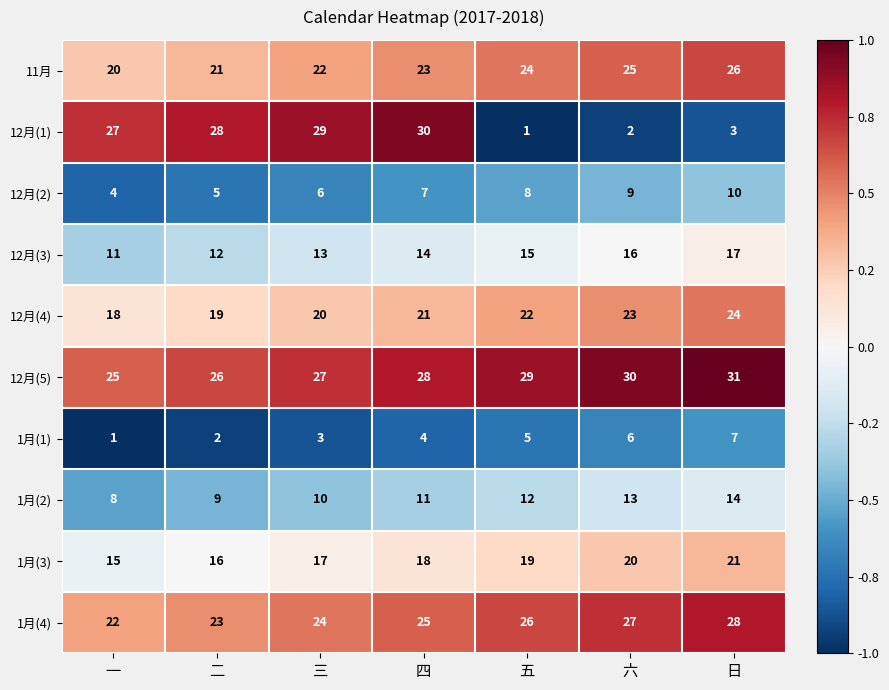

What is the smallest value displayed?

1